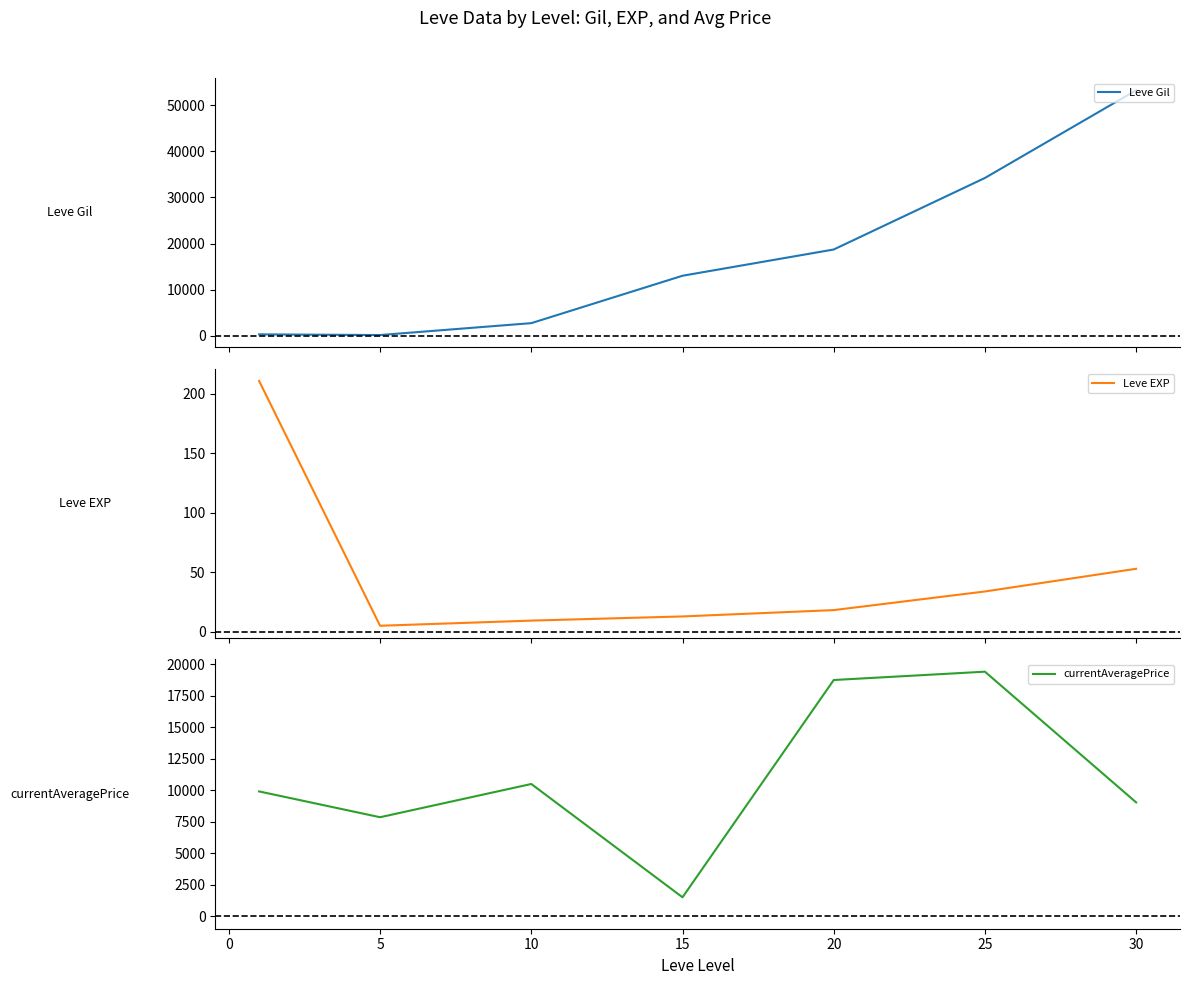

What is the sum of all currentAveragePrice values?

76976.9